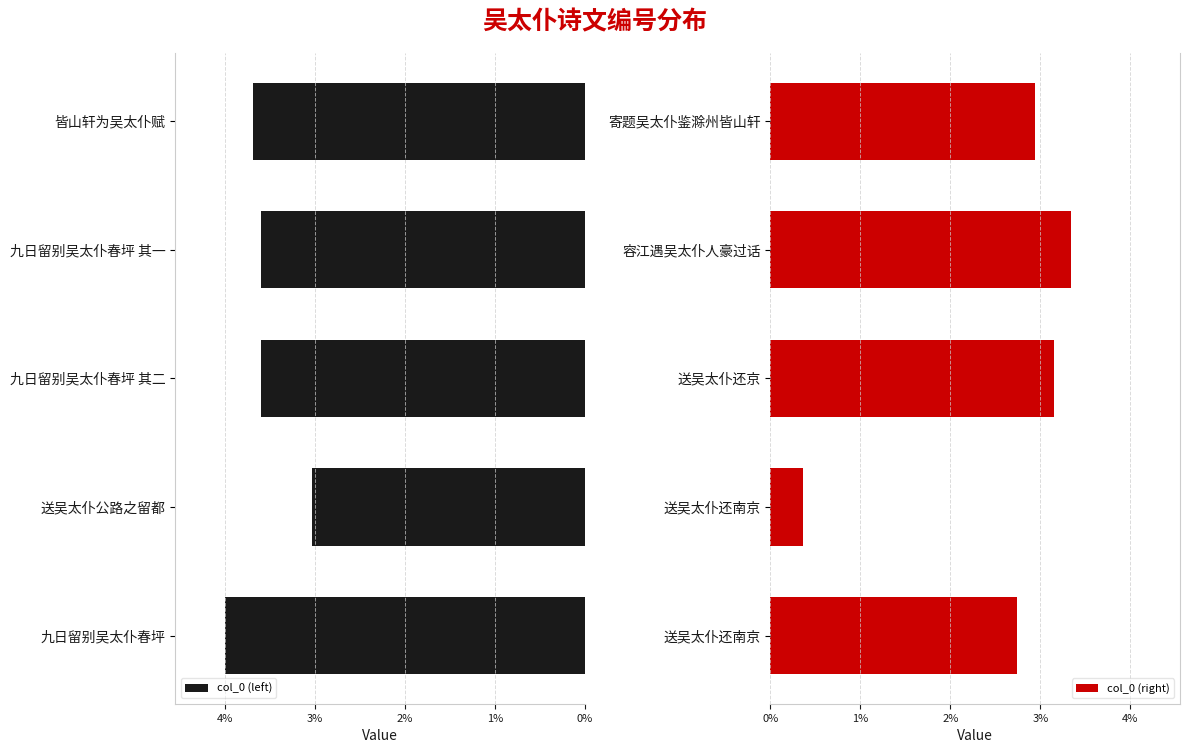

At which label does col_0 (right) reach its peak?

容江遇吴太仆人豪过话